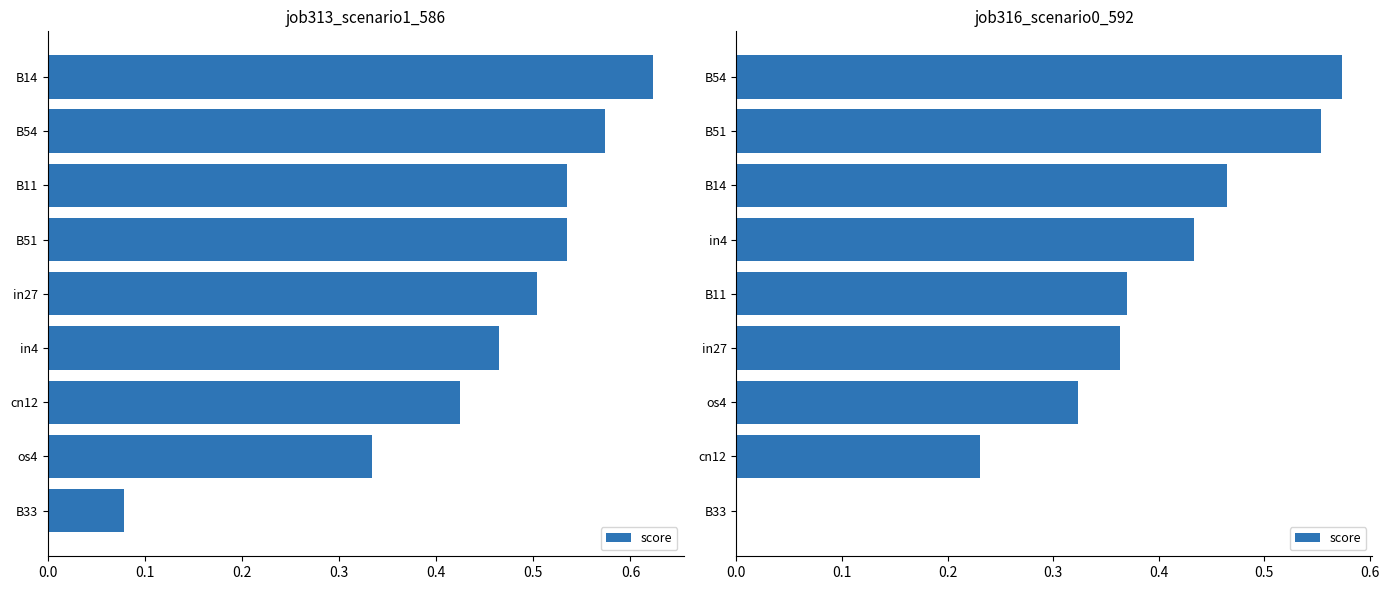

What position from the left is in4?

6